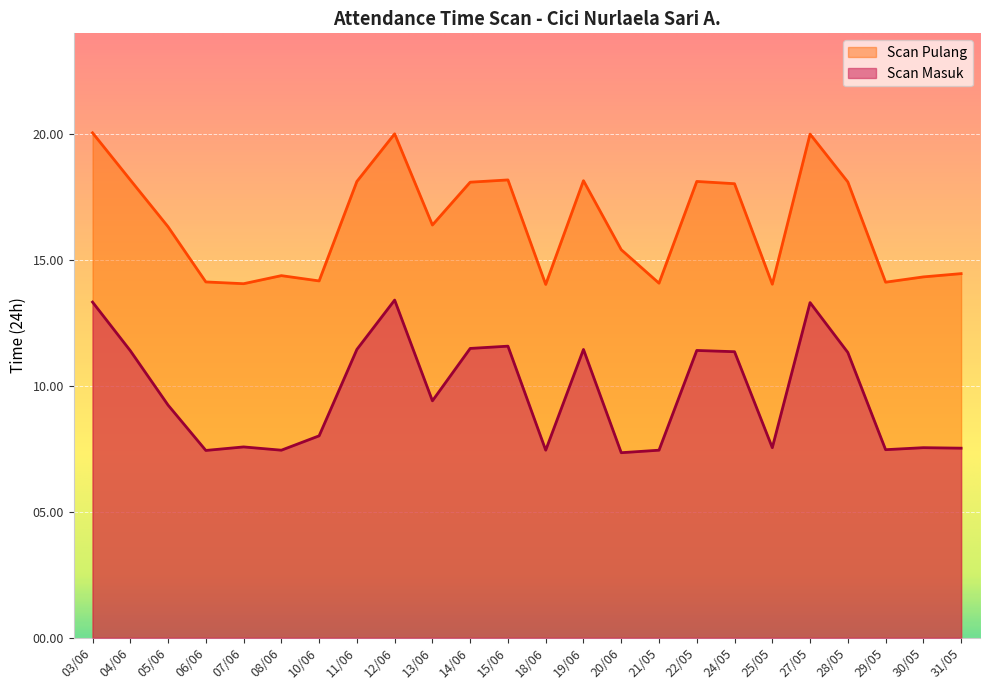

True or false: Scan Pulang has a value of 14.4 at 08/06.

True